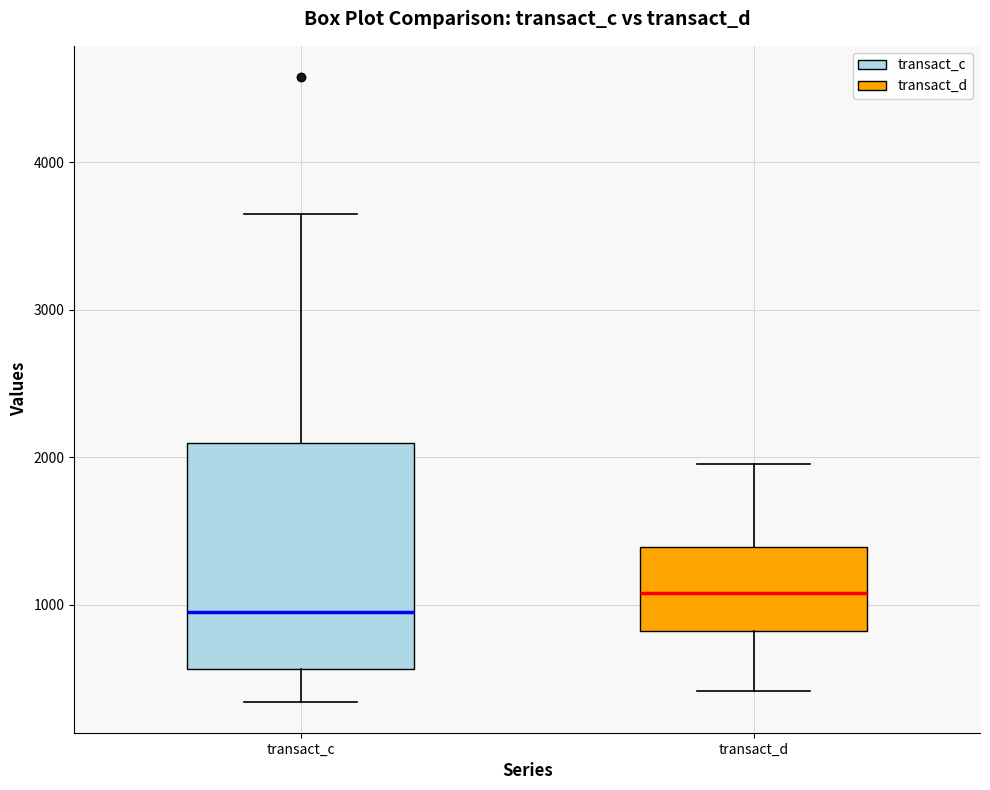

Comparing the boxes themselves (not the whiskers), which one is the tallest?

transact_c